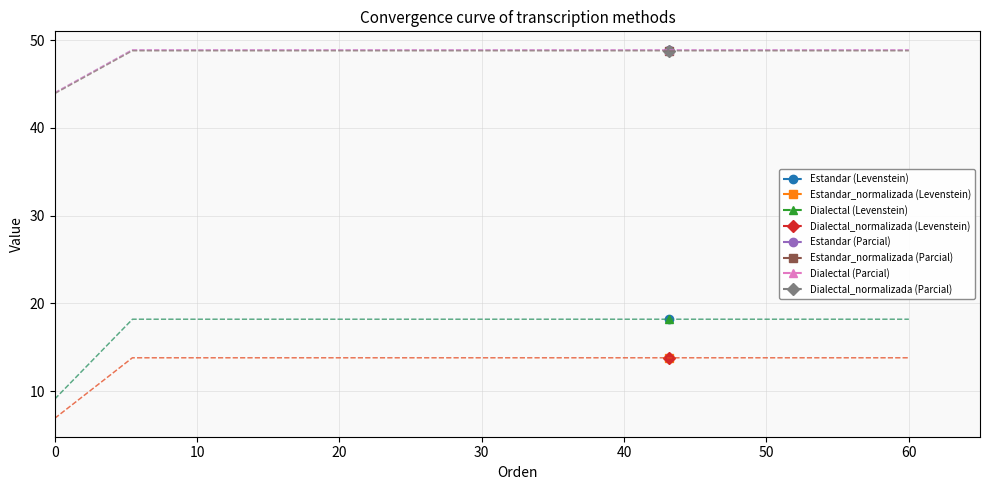

Rank the series by their maximum value, from highest to lowest.

Parcial, Levenstein